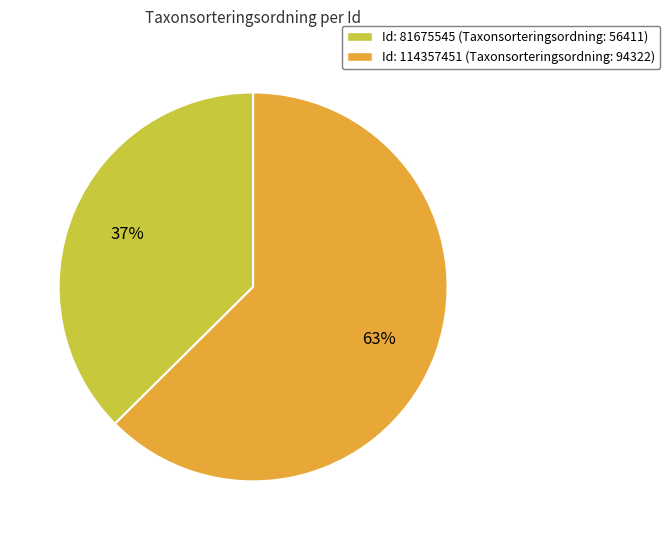

How many slices are in this pie chart?

2